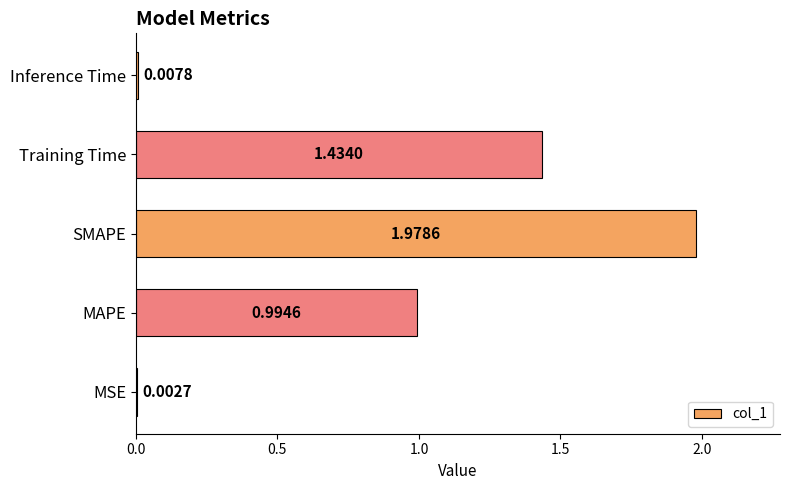

At which label is the value closest to 0?

MSE